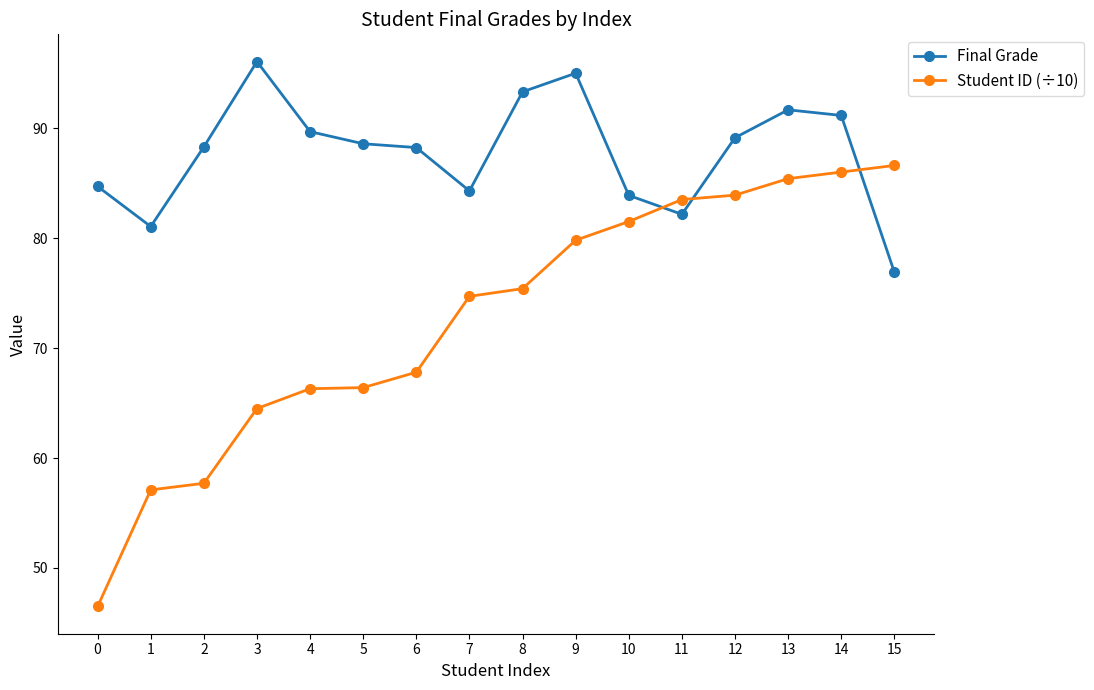

How many intersections are there between Final Grade and Student ID (÷10)?

3